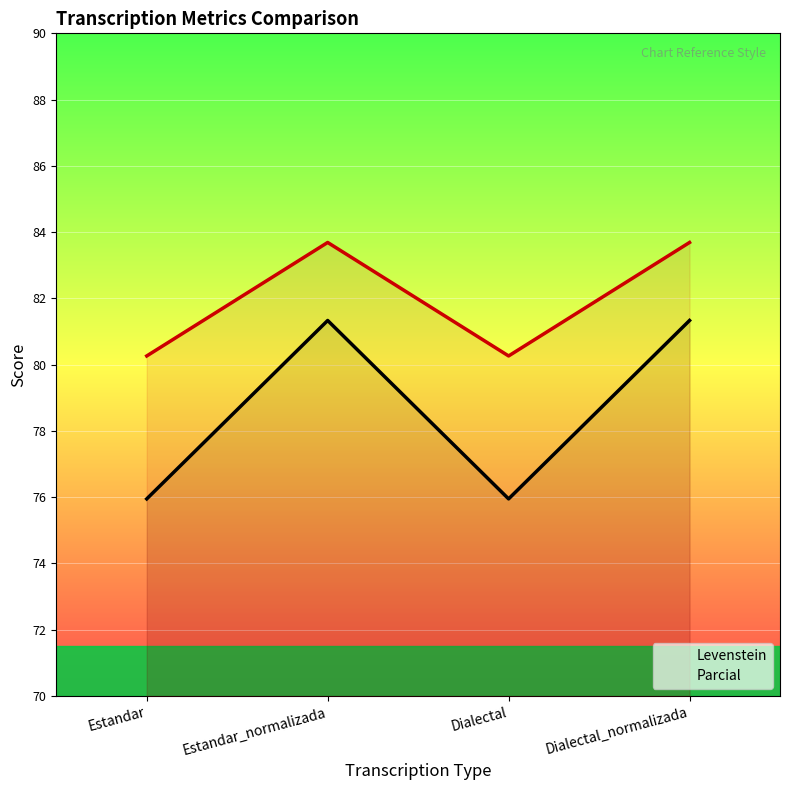

What is the difference between the highest and lowest values at Dialectal_normalizada?

2.4